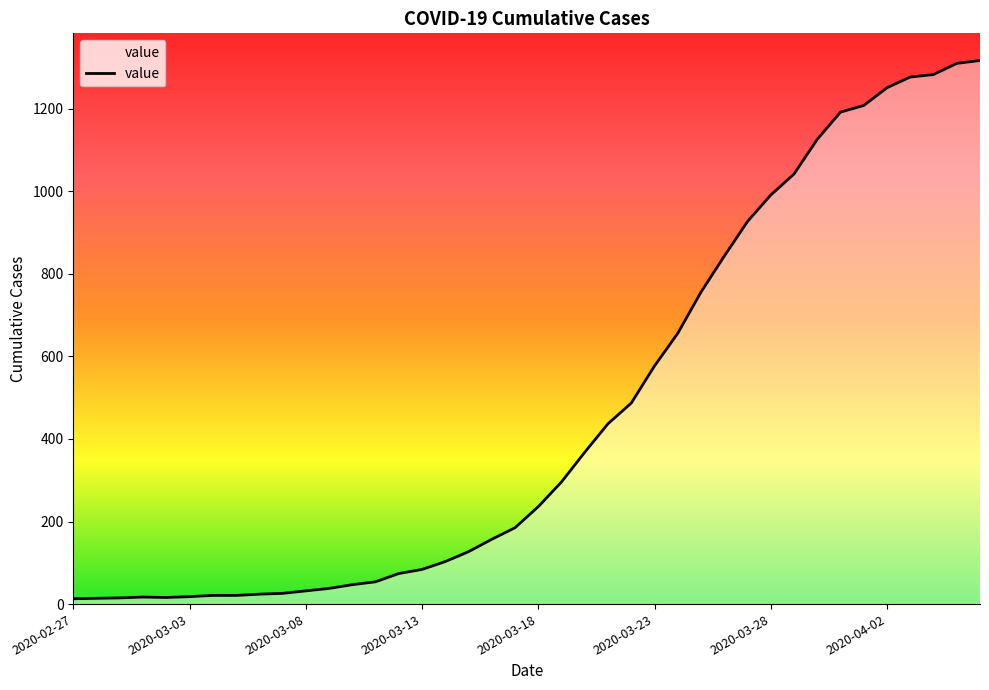

What is the maximum value shown in the chart?

1317